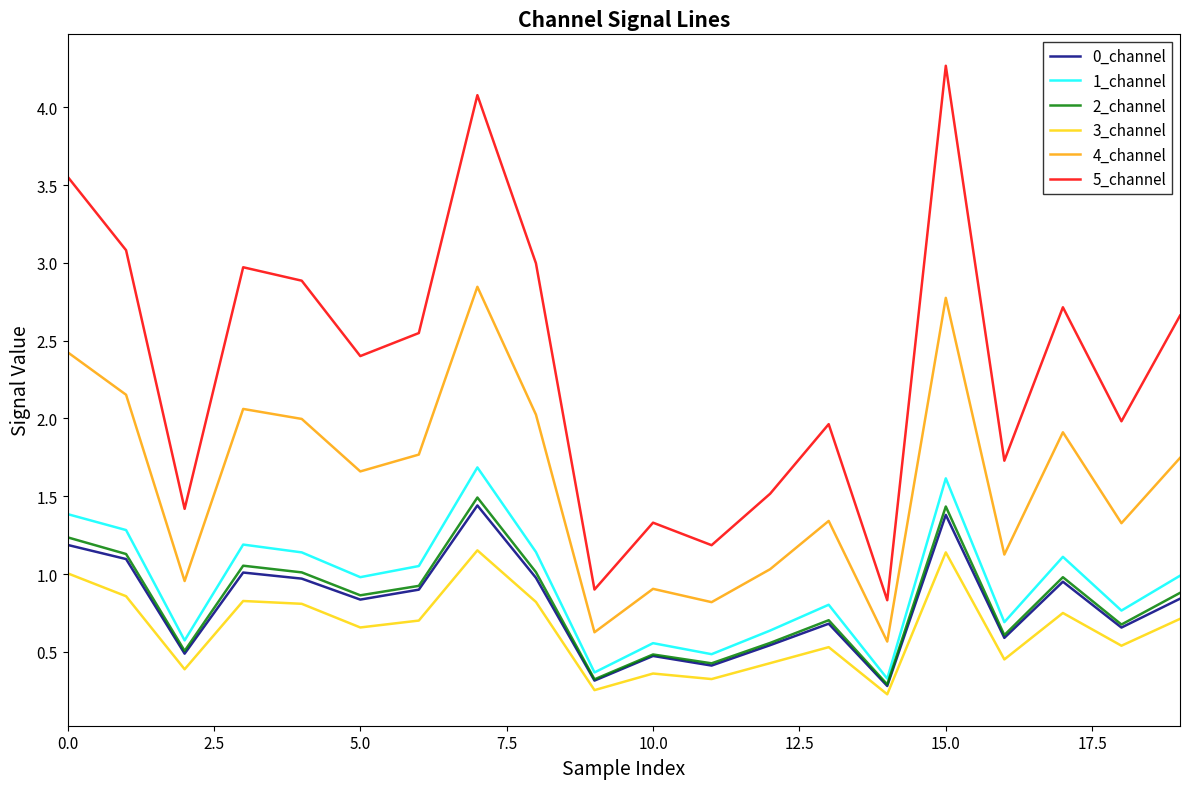

True or false: 2_channel and 4_channel cross at least once.

False